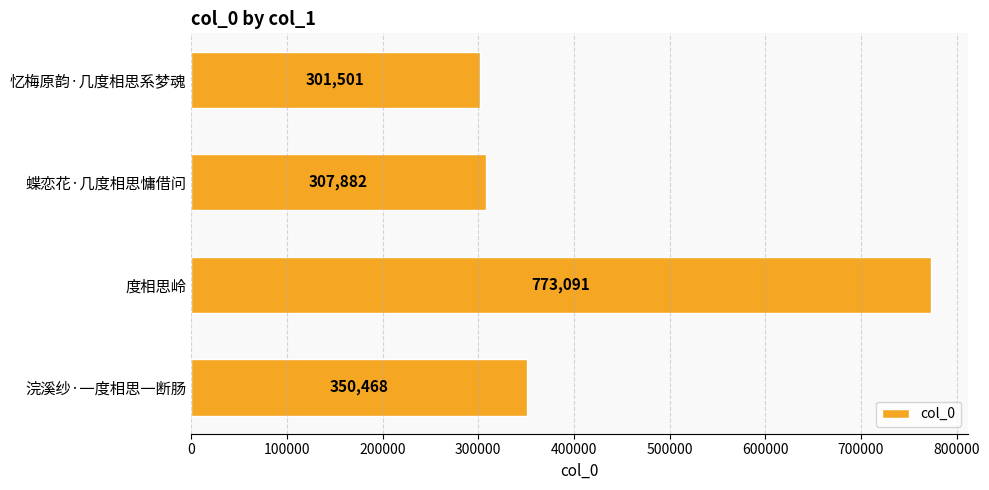

What is the sum of all values?

1732942